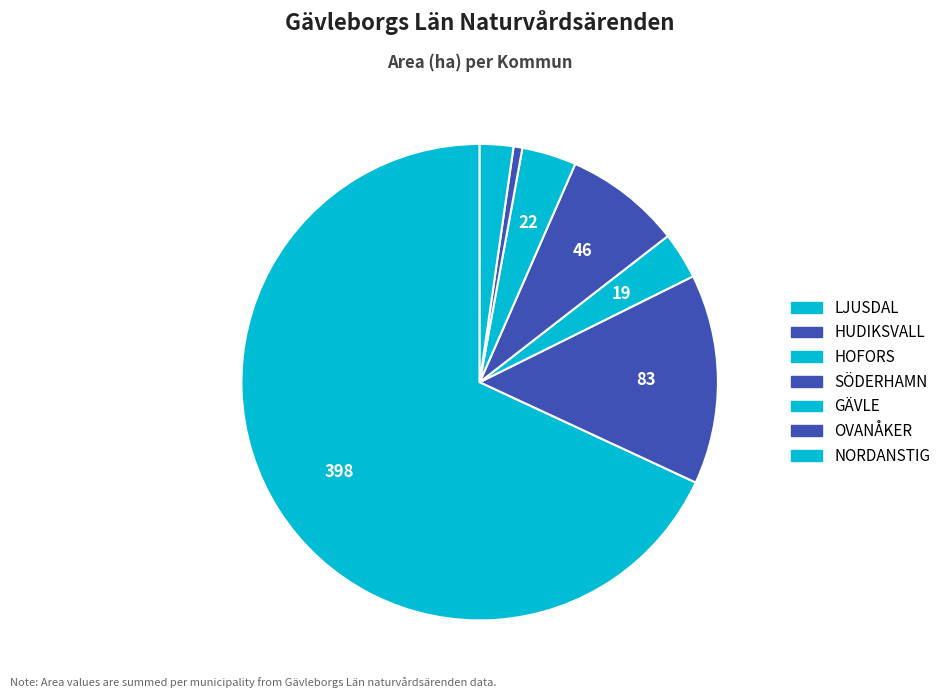

True or false: SÖDERHAMN accounts for 1% of the total.

False